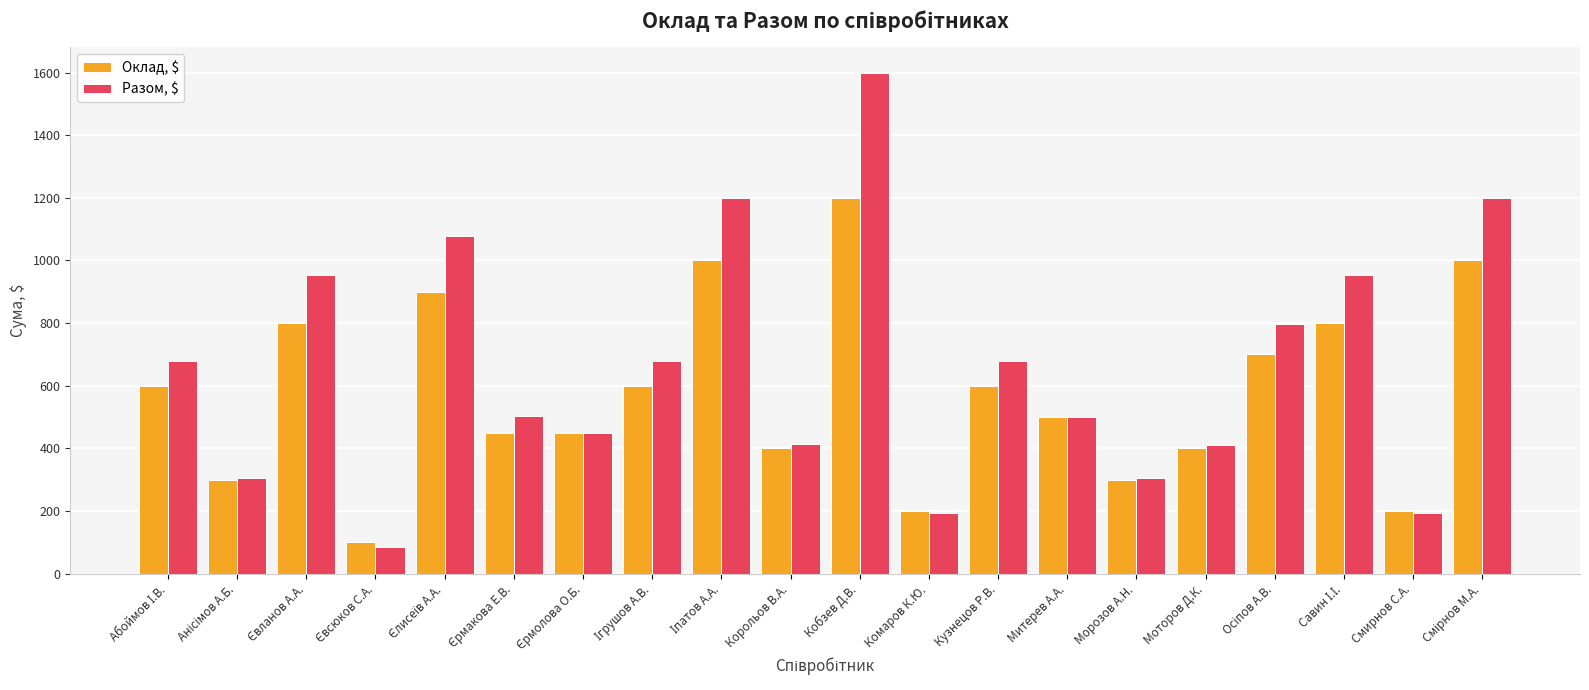

List the series in order of their peak value, highest first.

Разом, $, Оклад, $